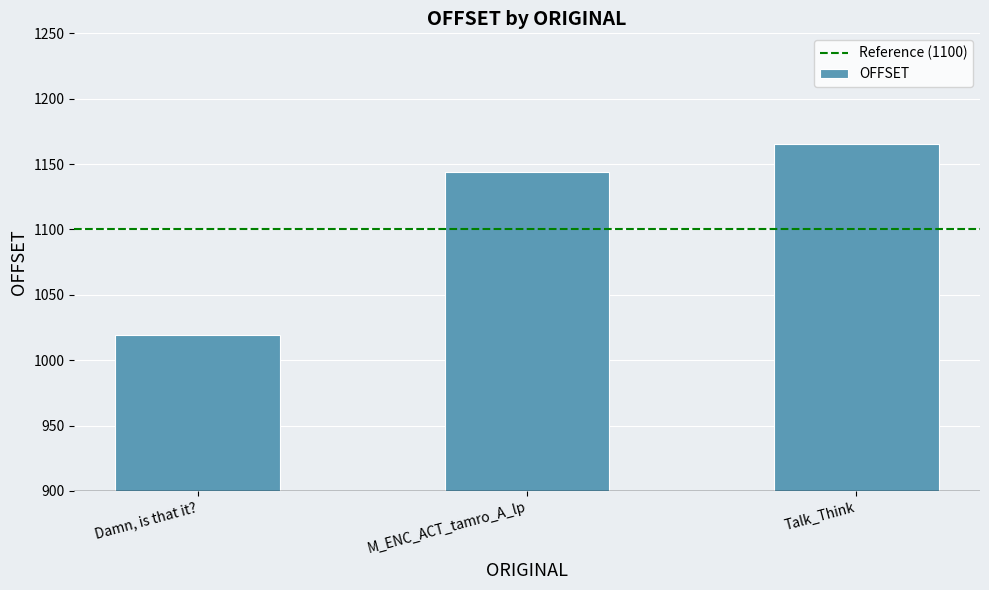

Between Damn, is that it? and Talk_Think, which is larger?

Talk_Think